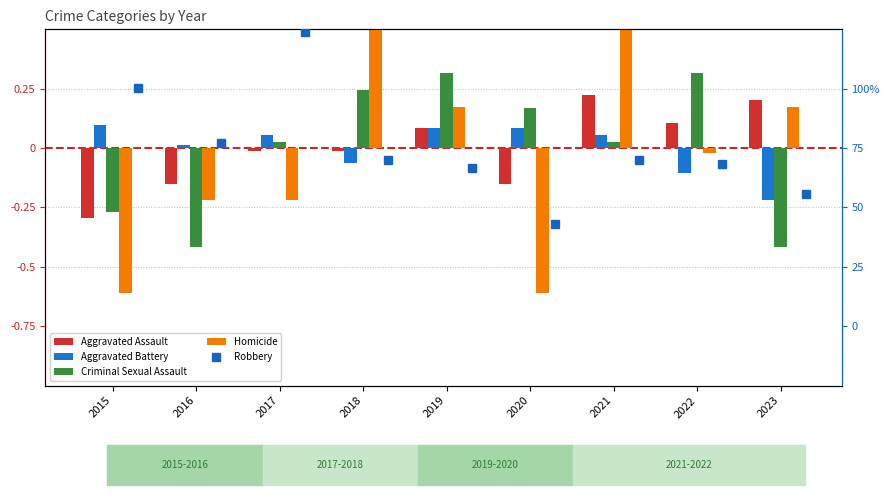

Which category has the lowest value in the Criminal Sexual Assault series?

2016